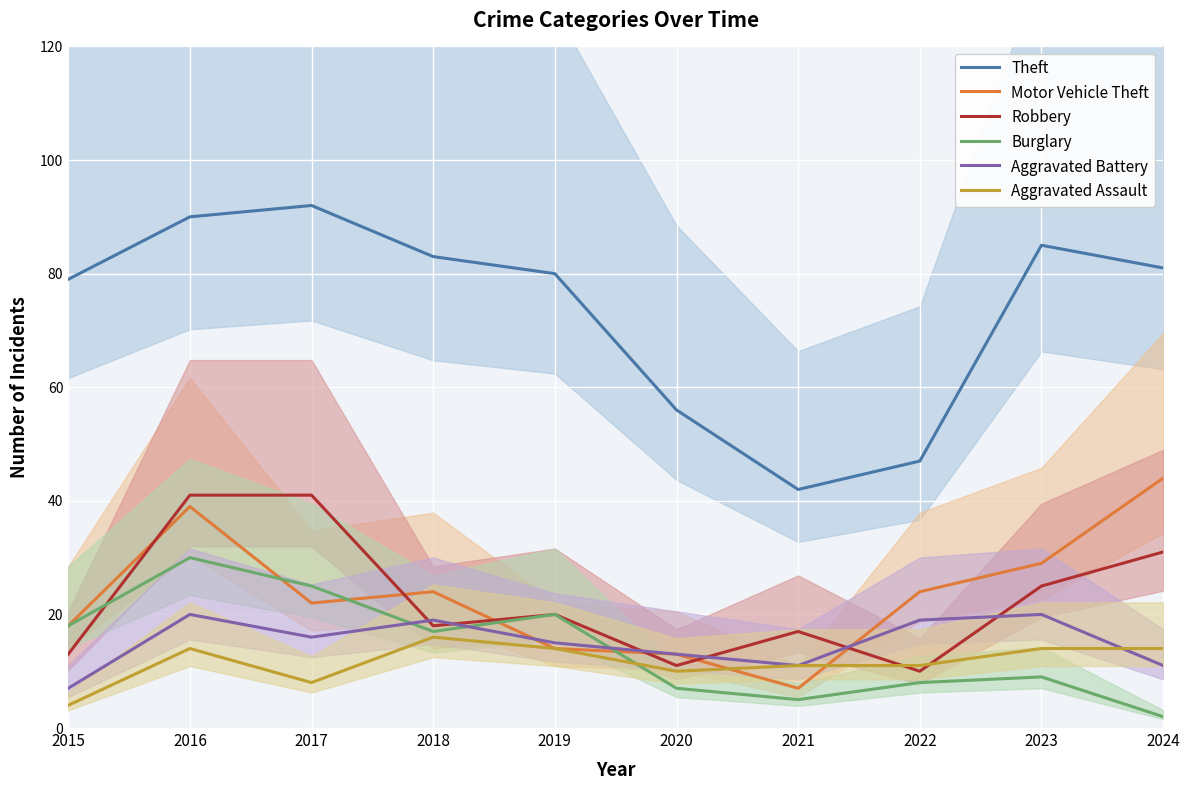

What is the difference between the maximum and minimum values in the Theft series?

50